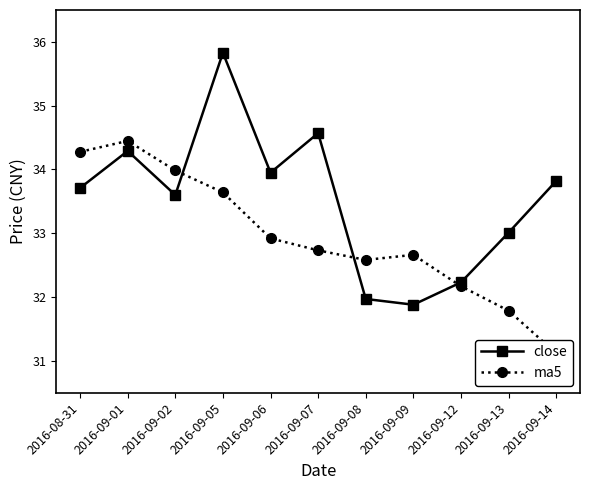

What is the approximate value of close at 2016-09-13?

33.0